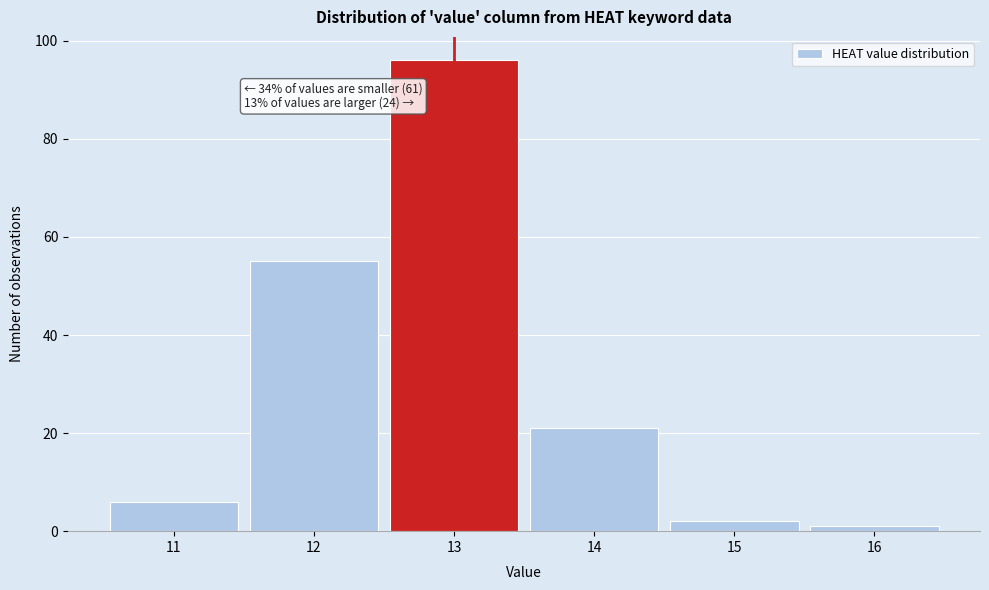

Which range on the x-axis has the tallest bar?

12.5 to 13.5